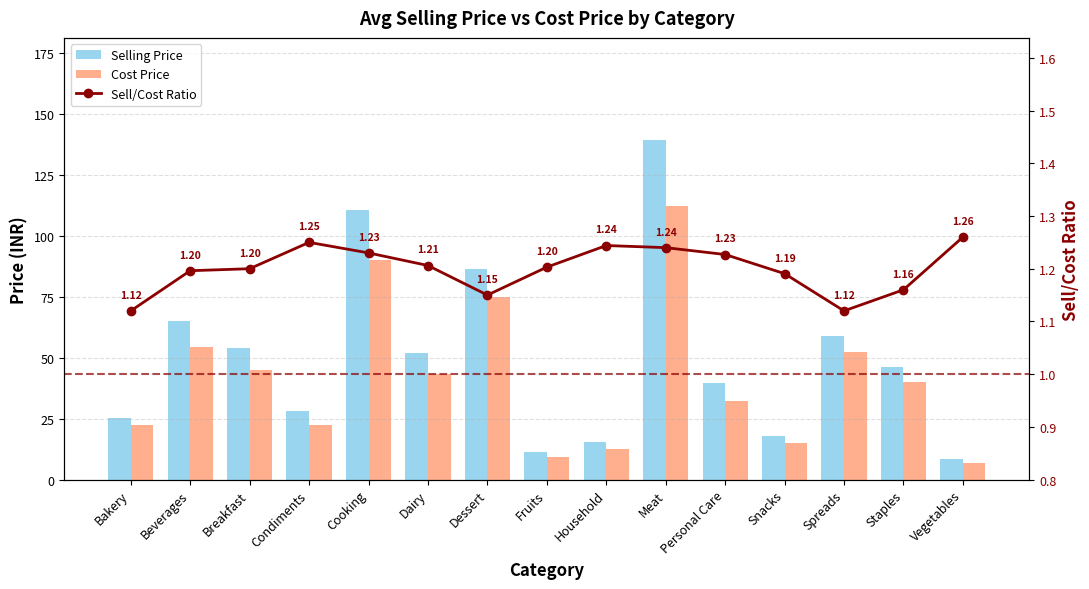

True or false: Selling Price has a value of 56.8 at Personal Care.

False